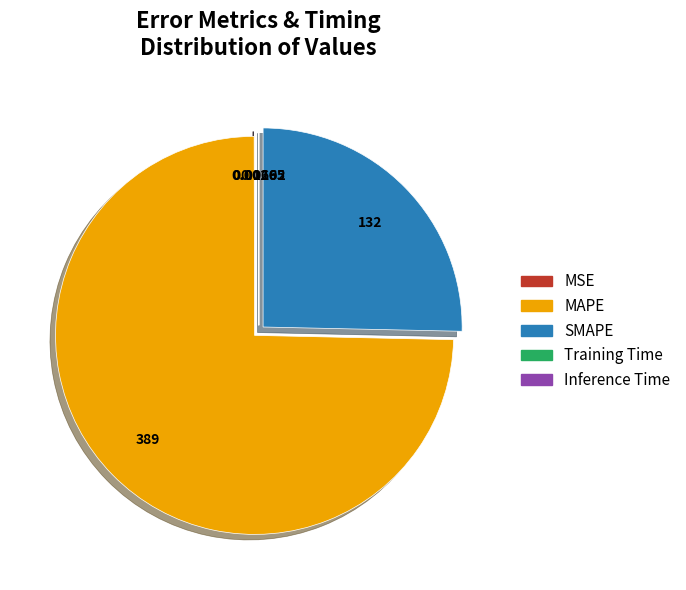

Which slice is the largest?

MAPE